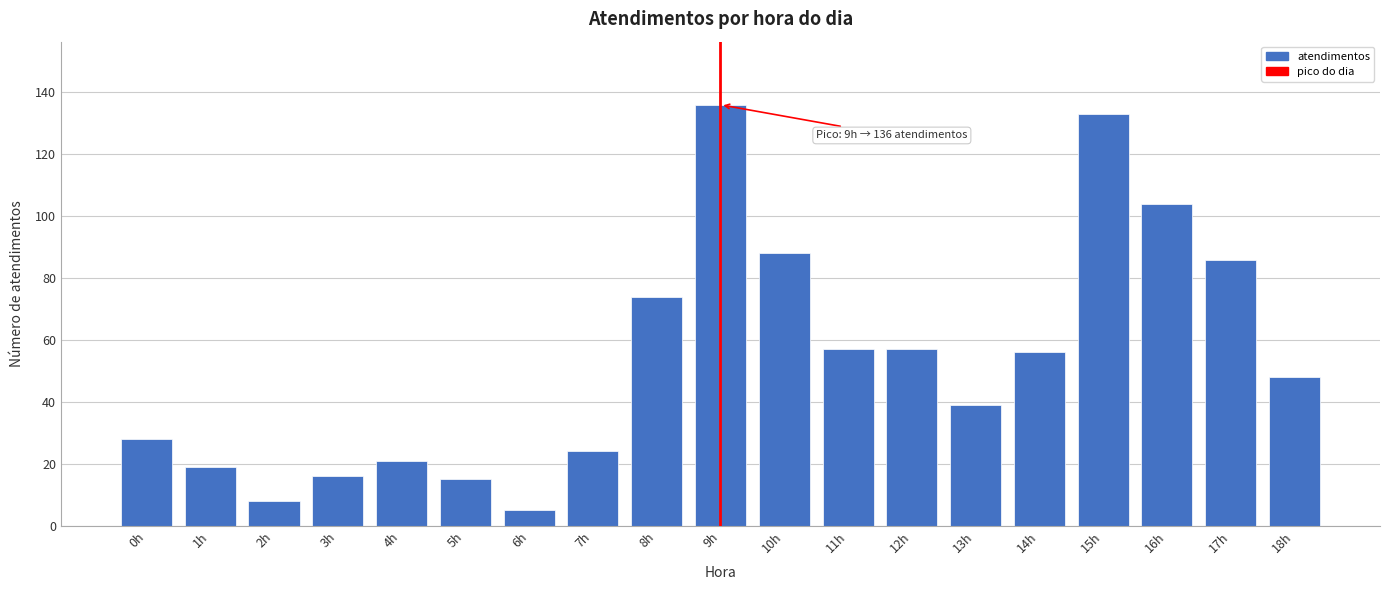

Reading right to left, list all the values displayed in this chart.

48	86	104	133	56	39	57	57	88	136	74	24	5	15	21	16	8	19	28